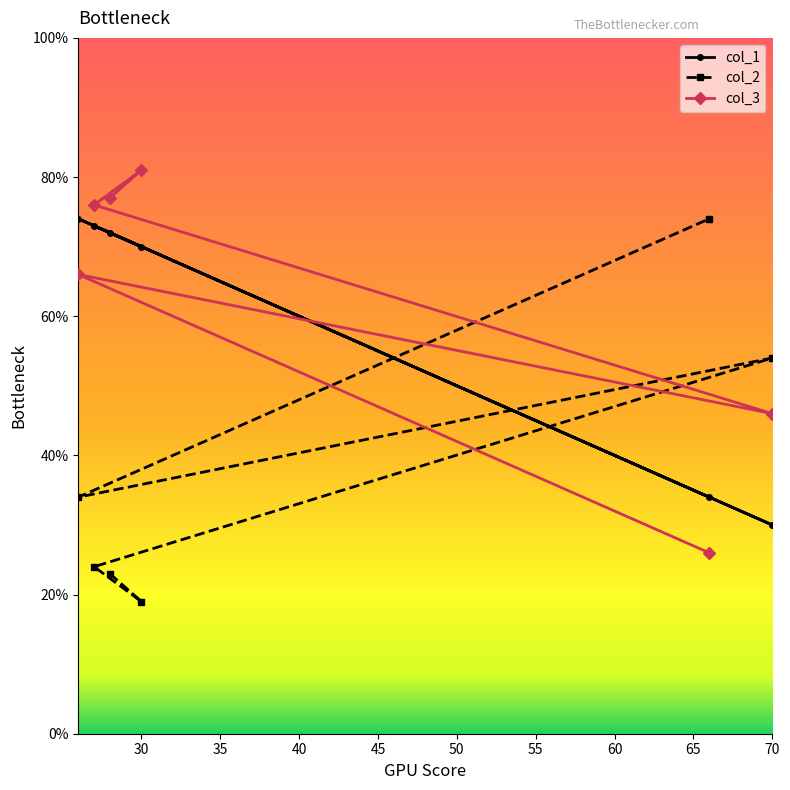

Which label corresponds to the largest value in the chart?

30